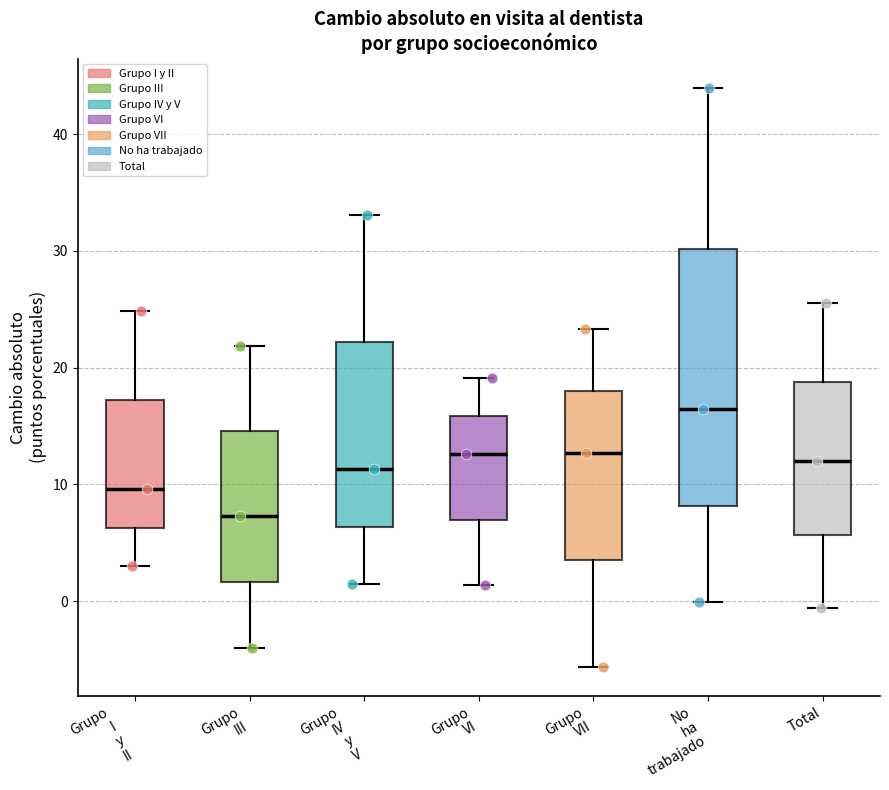

Where does the upper whisker of the box for Grupo IV y V end on the y-axis? The values are not printed on the chart, so give them approximately, as read against the axis.

33